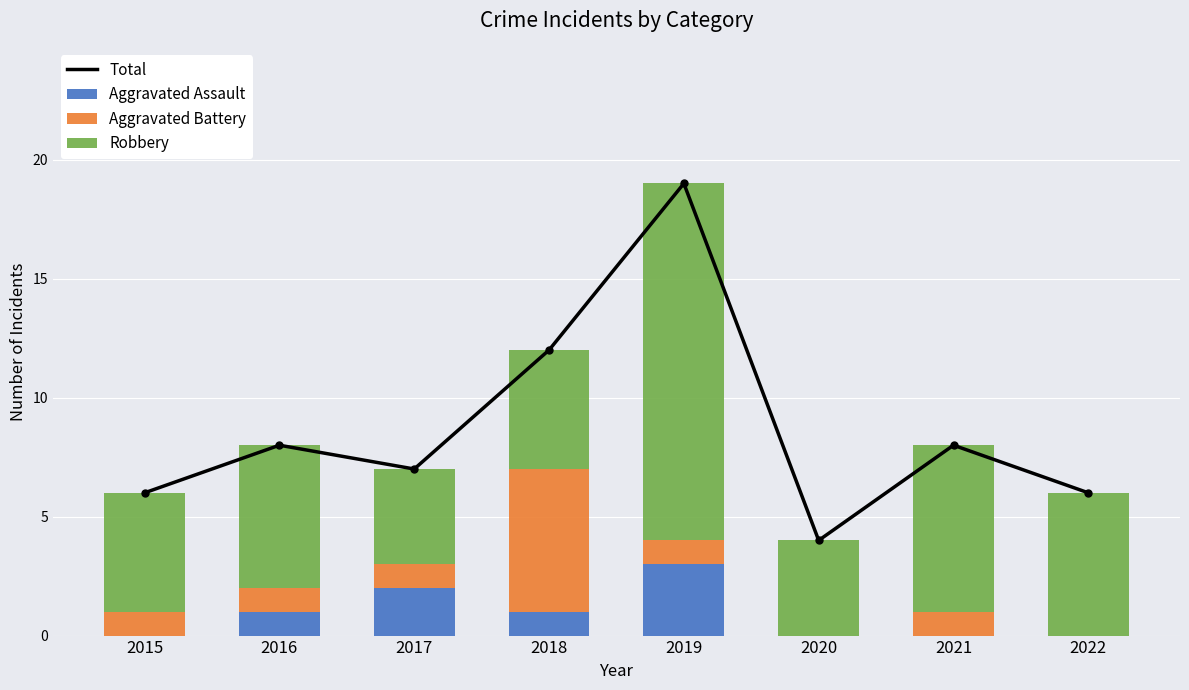

What are all the series names shown in the legend?

Total, Aggravated Assault, Aggravated Battery, Robbery